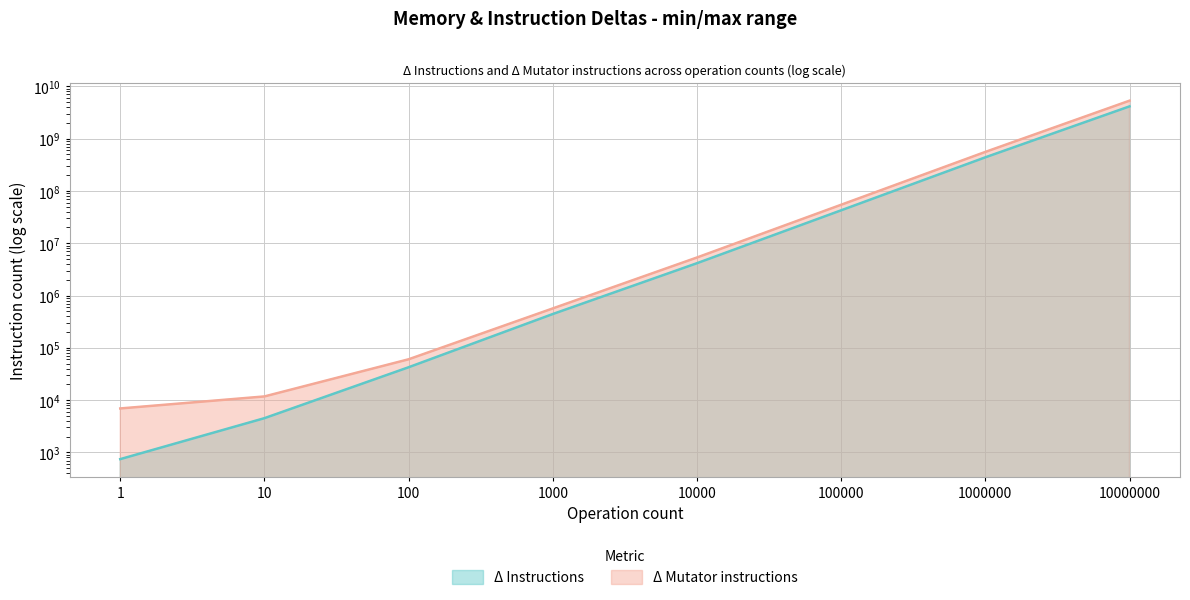

List the series in order of their peak value, highest first.

Δ Mutator instructions, Δ Instructions